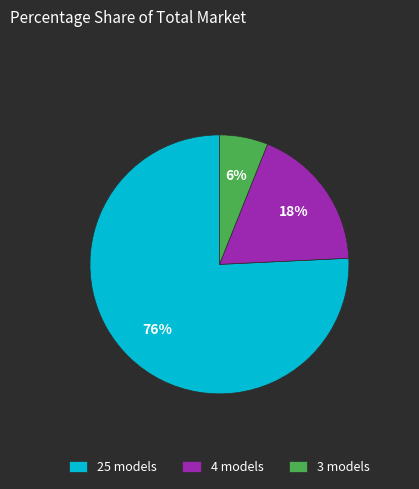

Count the number of slices in the pie.

3